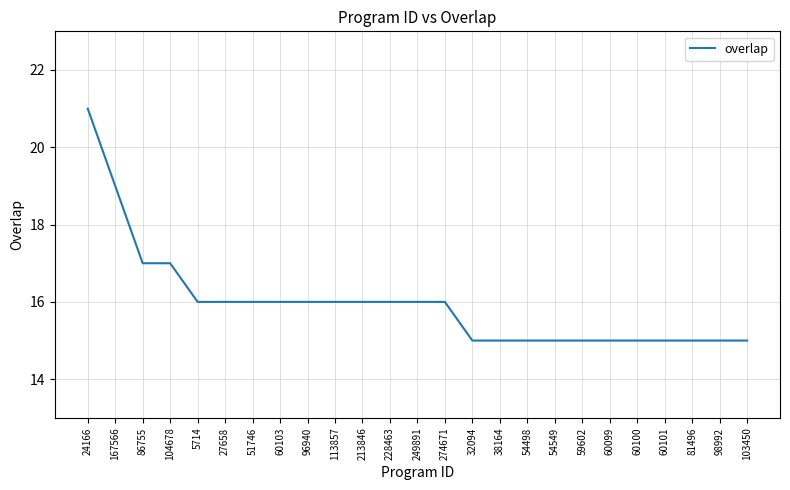

Which has a higher value, 32094 or 86755?

86755